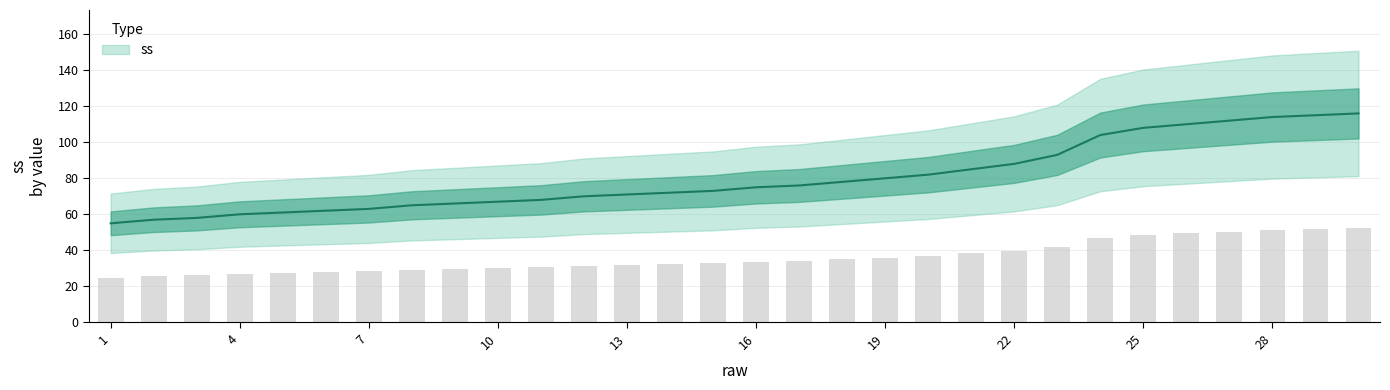

What is the ratio of the value at 26 to the value at 27?

1.0